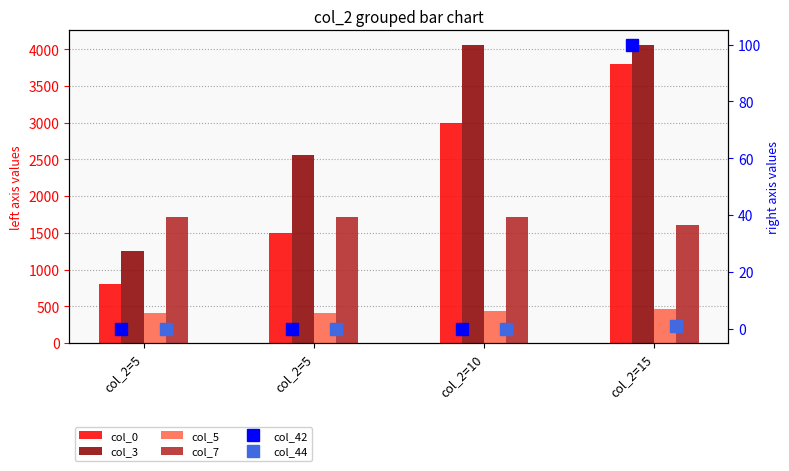

At how many categories does at least one series exceed 1199?

4